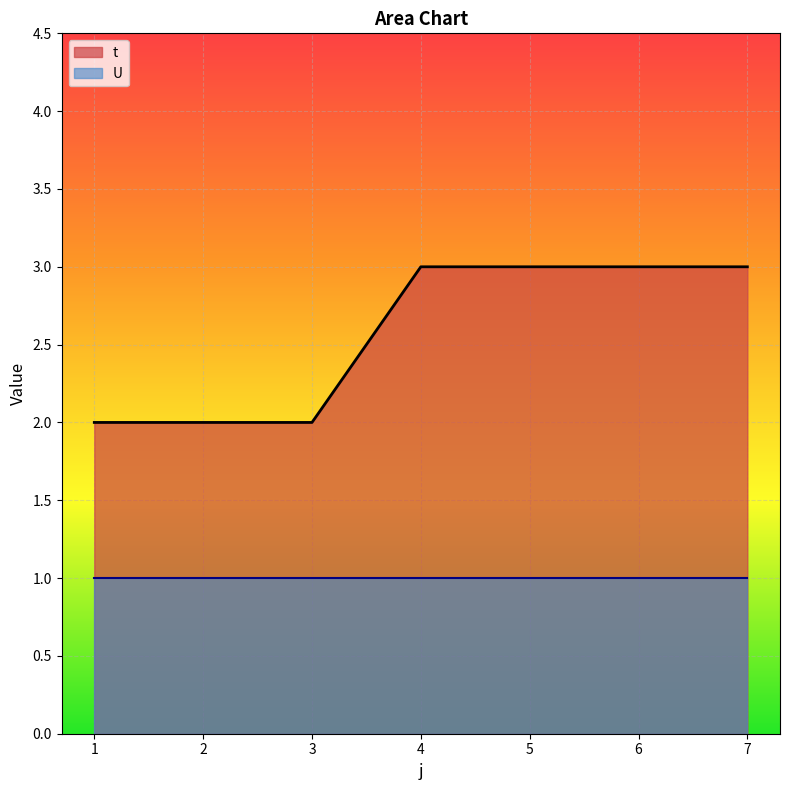

Between 7 and 1, which is larger?

7